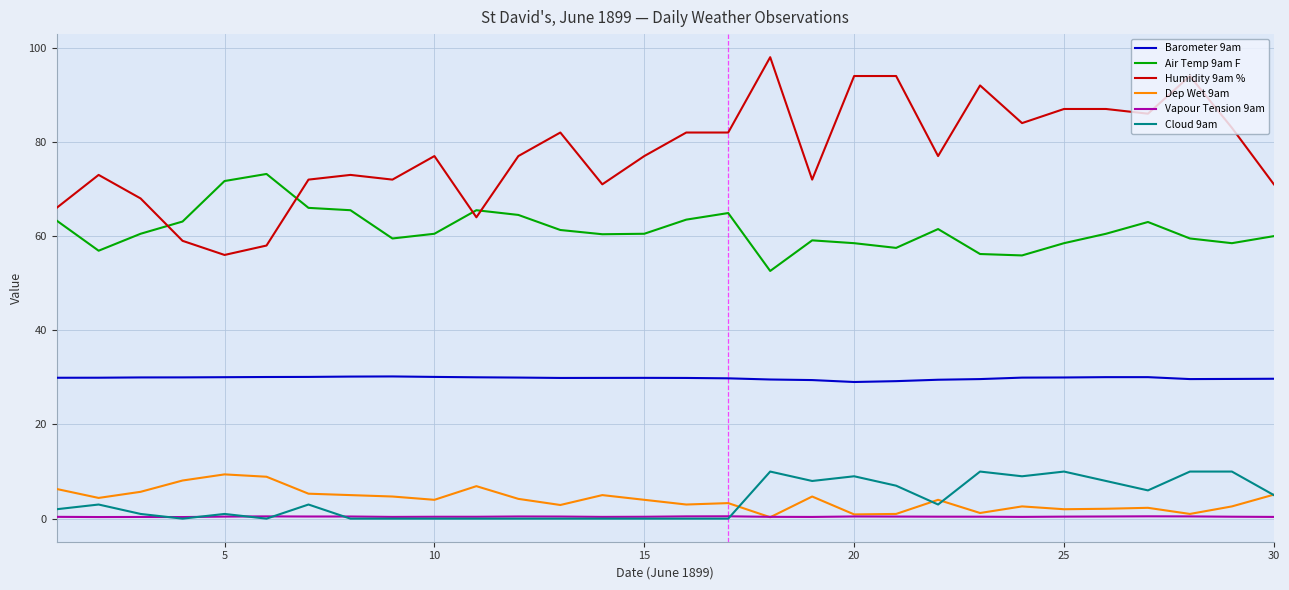

Which series has the largest total across all categories?

Humidity 9am %